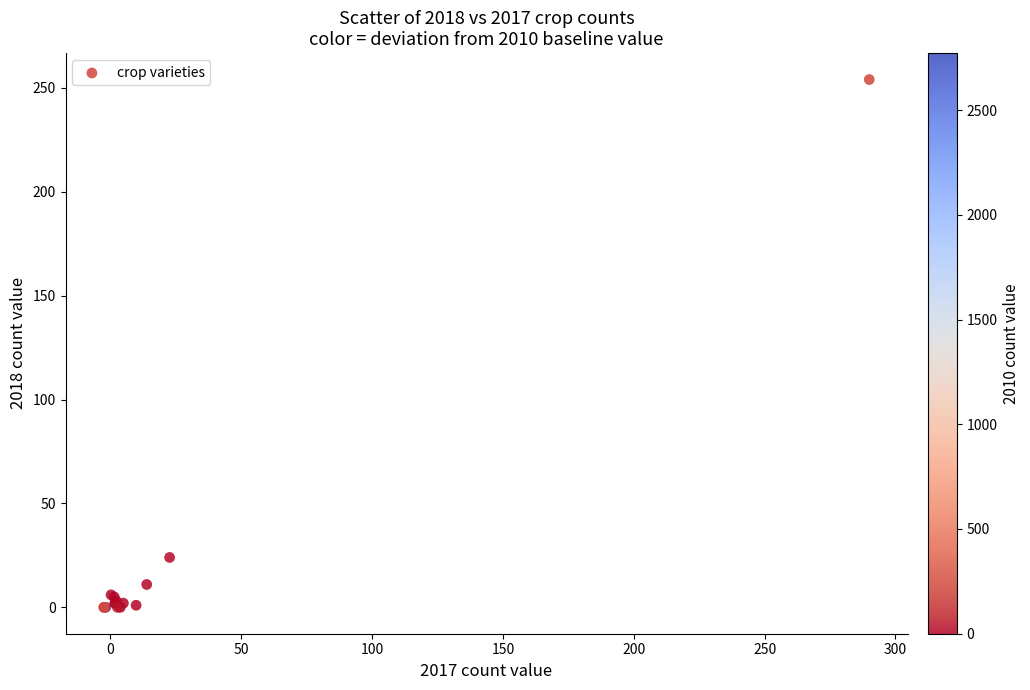

What Y value in the scatter plot is closest to 127?

24